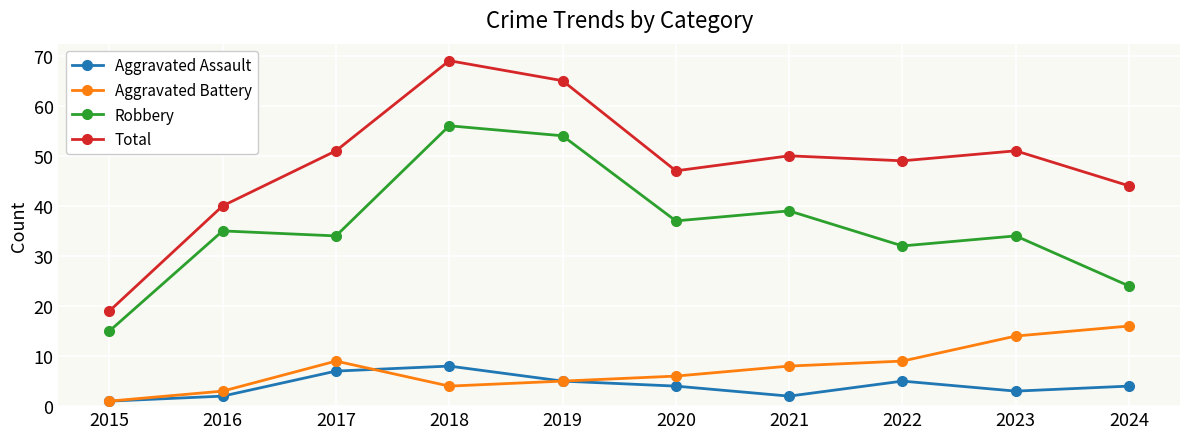

What is the sum of the Total values at 2022 and 2024?

93